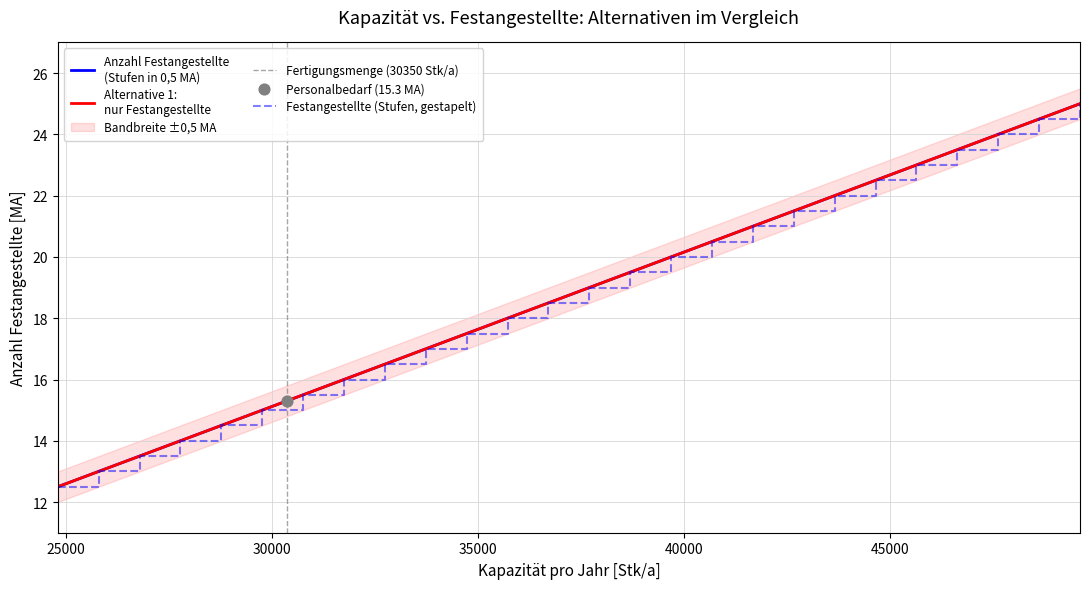

At how many categories does at least one series exceed 22?

6